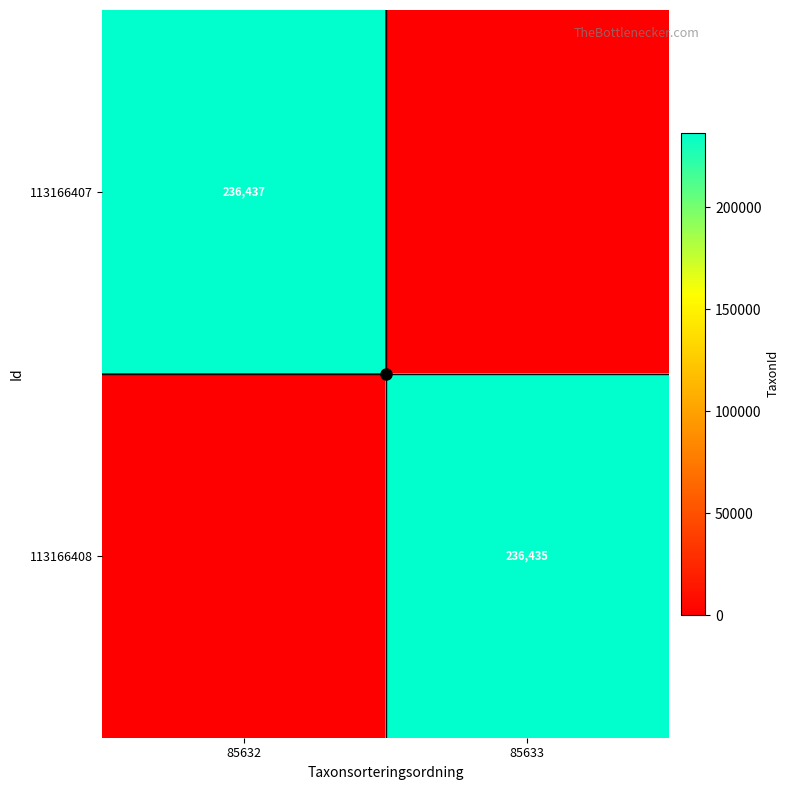

Is it true that 113166408 equals 66264 at 85633?

False